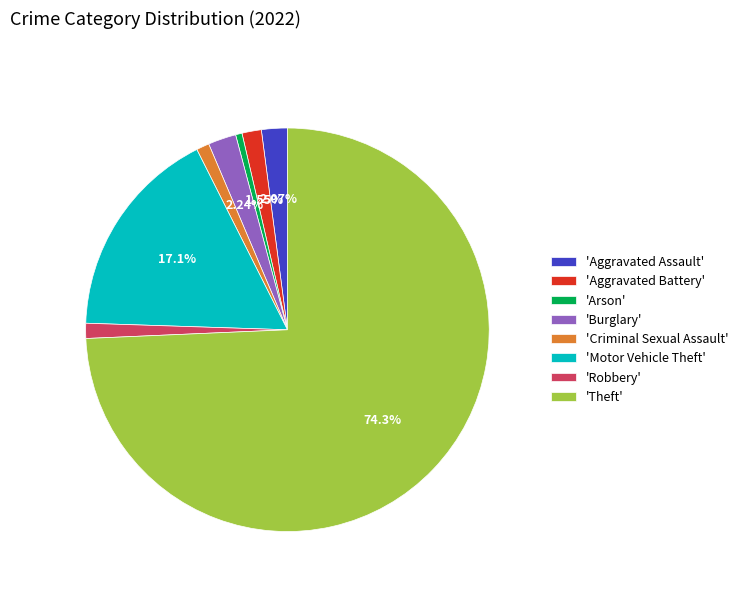

Is the sum of 'Theft' and 'Aggravated Battery' greater than half?

Yes